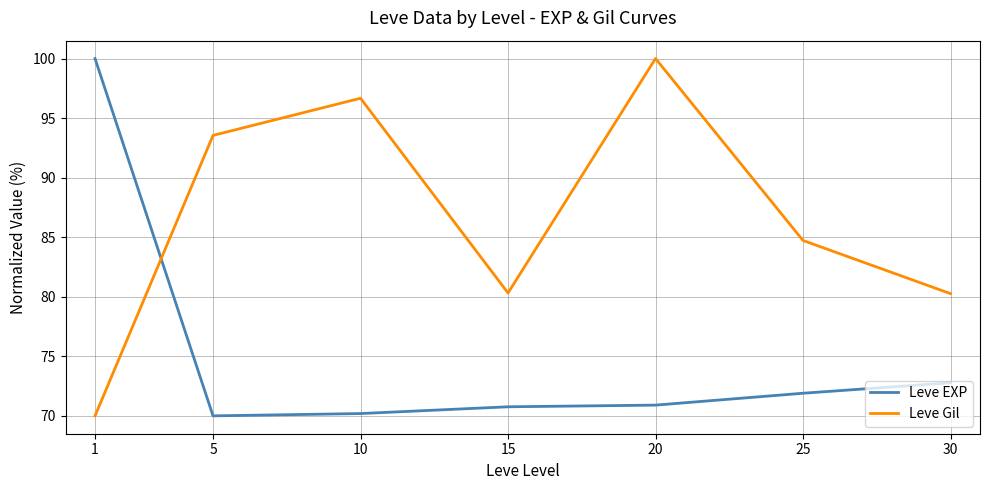

What value does the Leve EXP series have at 25?

71.9